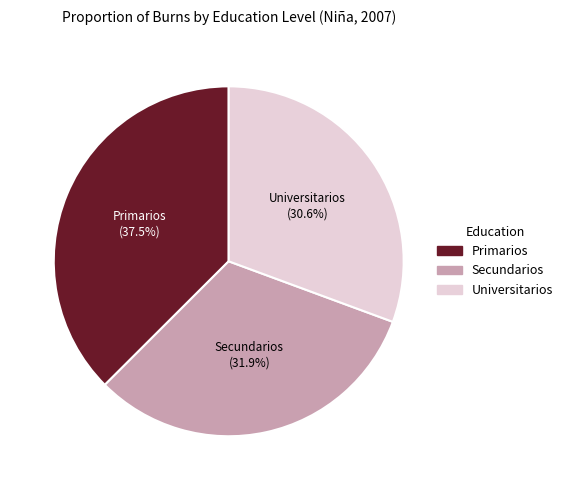

What percentage is the Universitarios slice, to the nearest percent?

31%